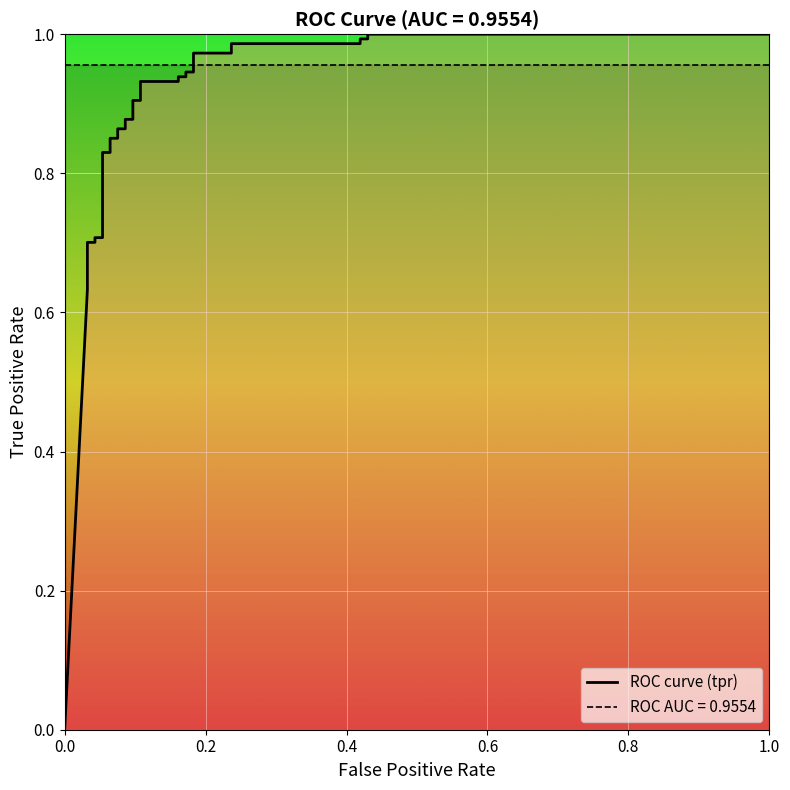

How many distinct data groups are displayed?

1